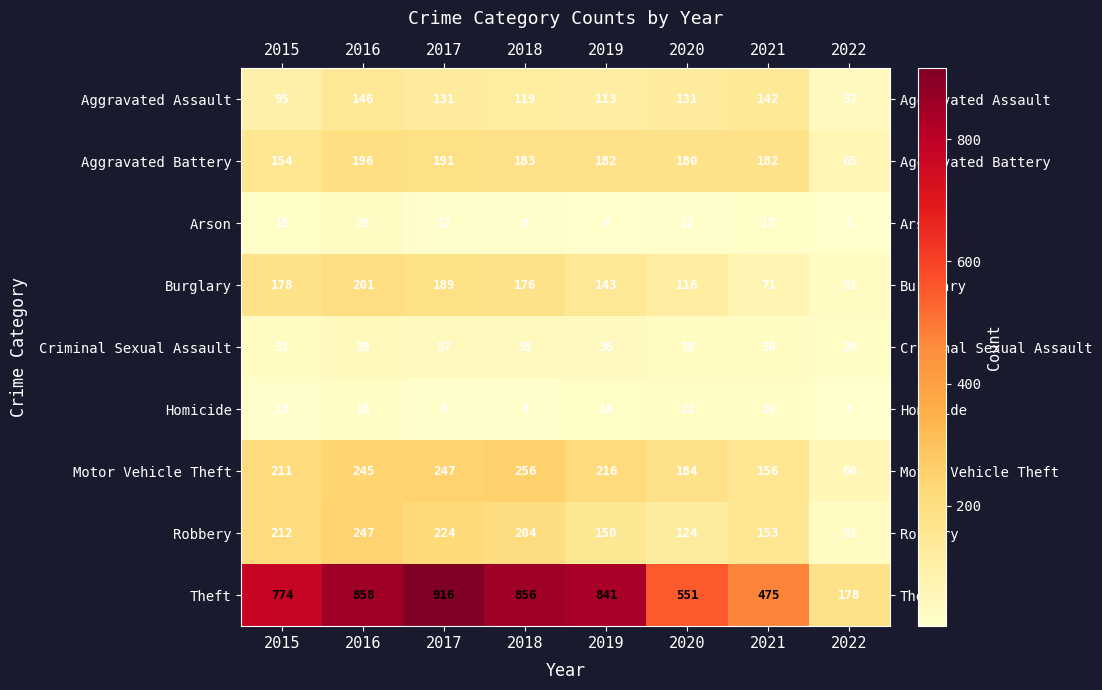

What is the lowest value of the Arson series?

3